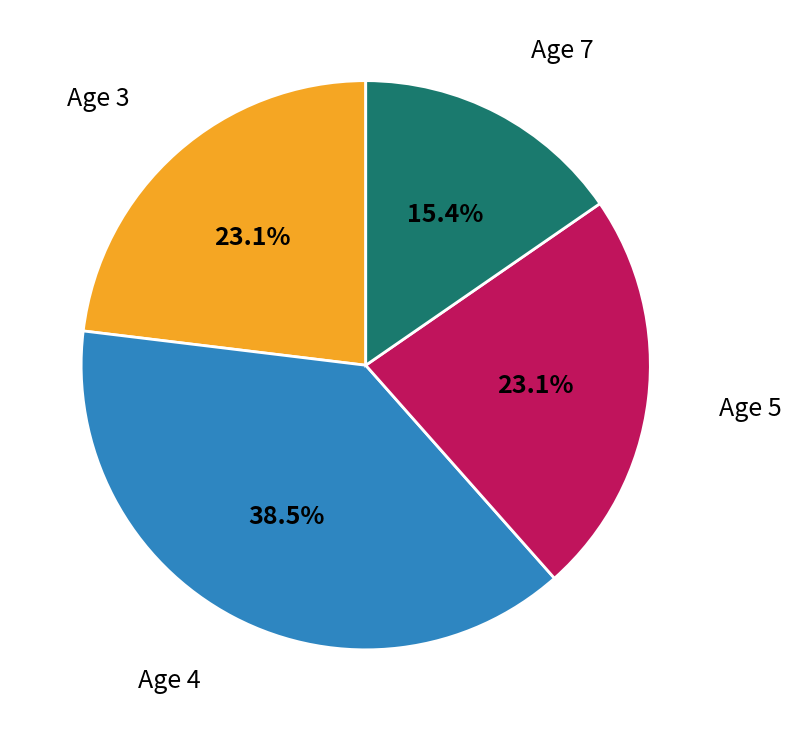

How many slices are in this pie chart?

4